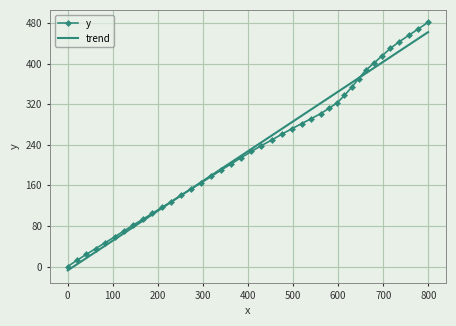

How many distinct data groups are displayed?

2